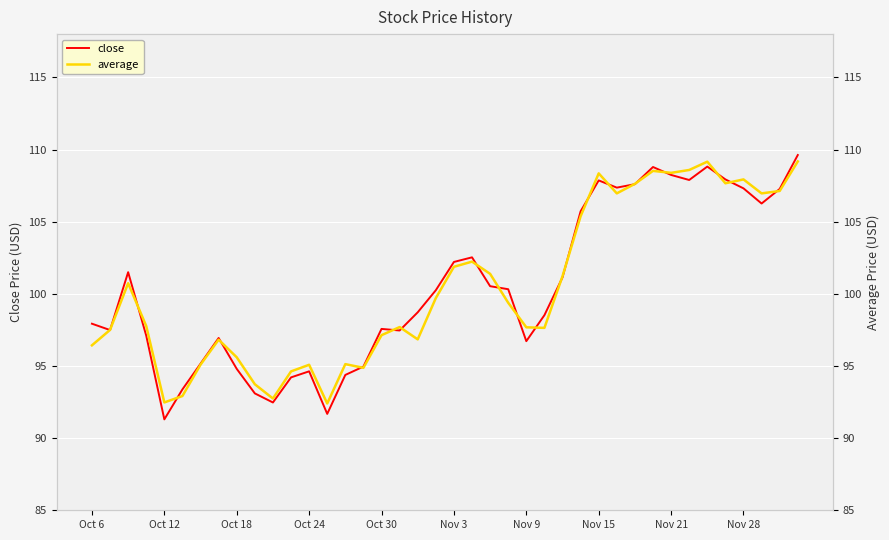

True or false: close has more than 0 points higher than both neighbors.

True